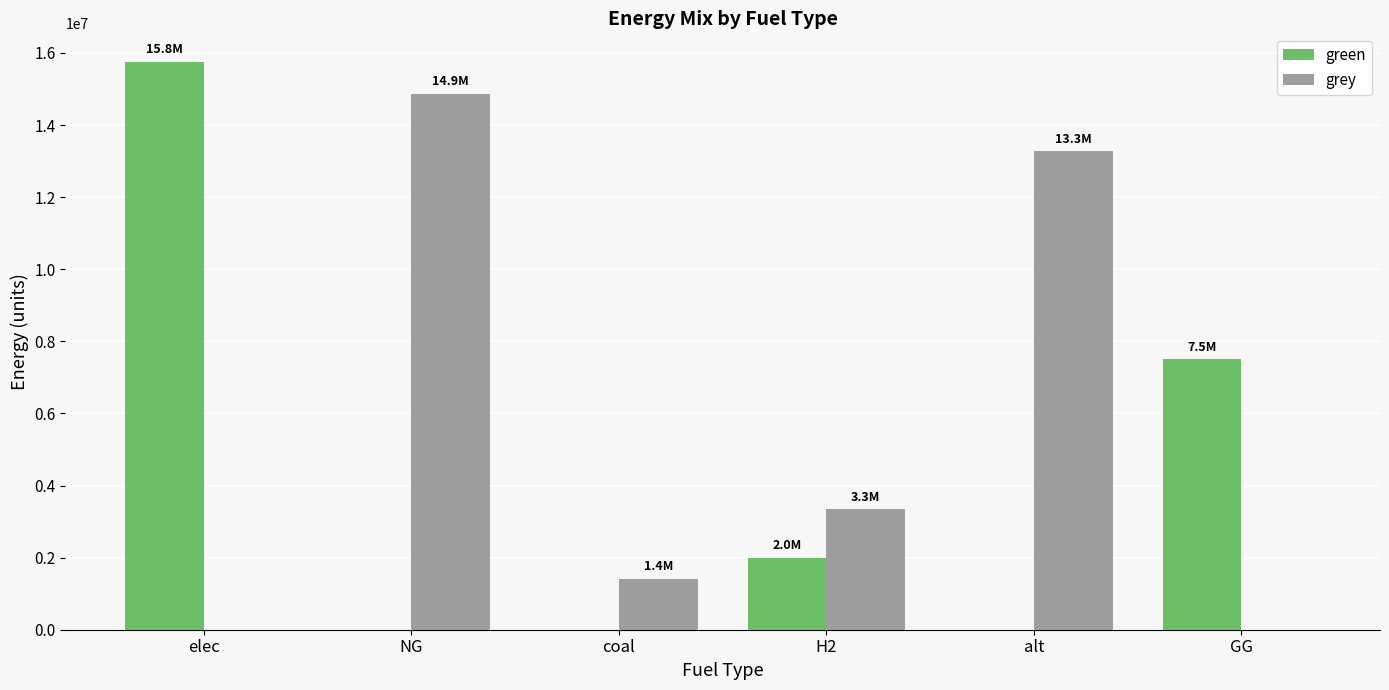

Reading left to right, extract all data points from this chart.

green: 15756004.8	0.0	0.0	2000000.0	0.0	7500000.0
grey: 0.0	14866743.2	1418614.0	3337600.8	13273789.4	0.0